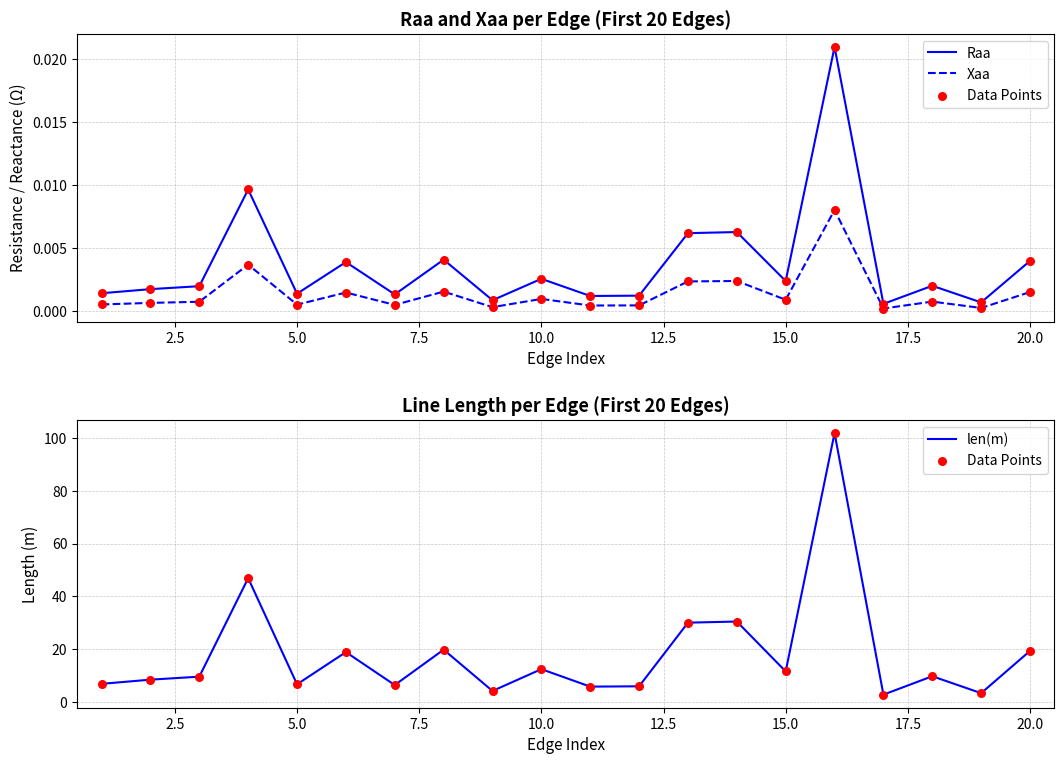

Is the value of Data Points at 18 greater than the value of Raa at 0.0?

Yes